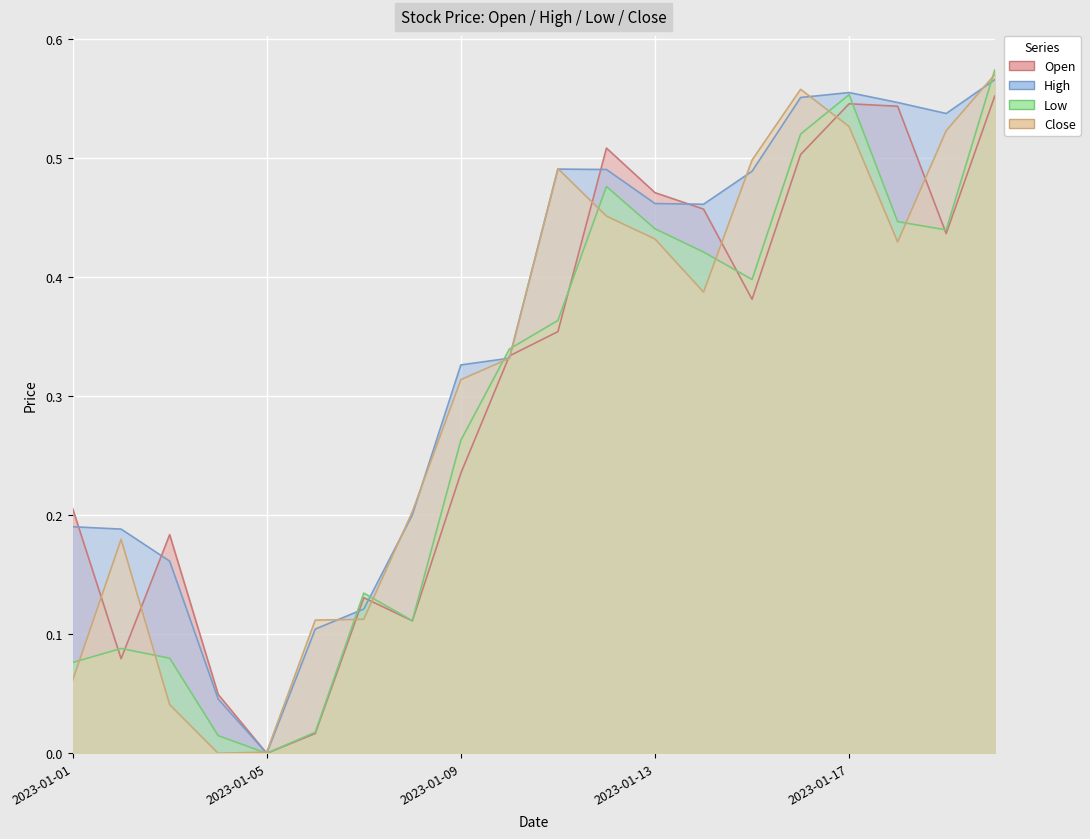

What value does the Low series have at 2023-01-01?

0.1